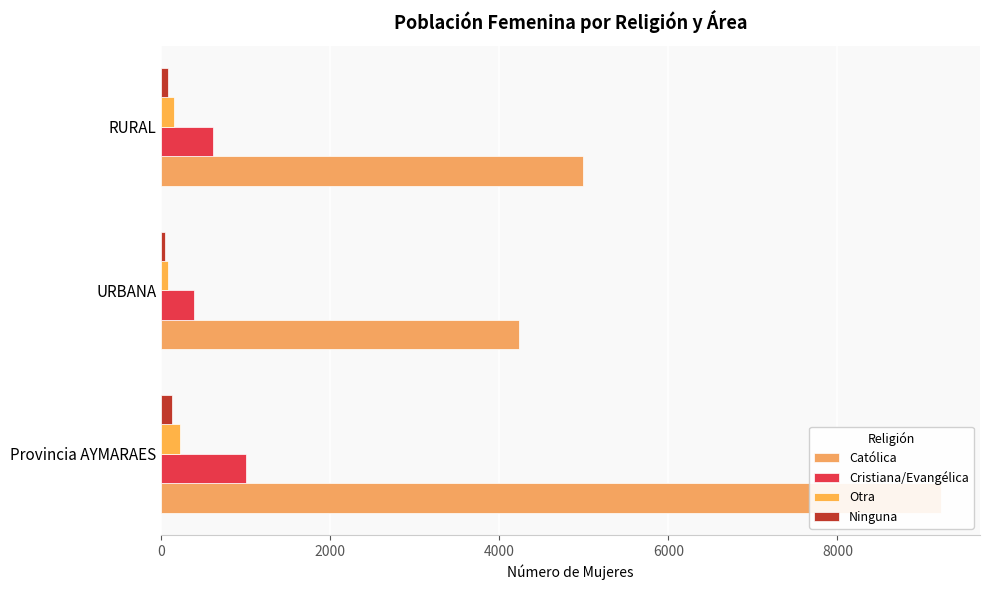

Rank the series by their maximum value, from lowest to highest.

Ninguna, Otra, Cristiana/Evangélica, Católica